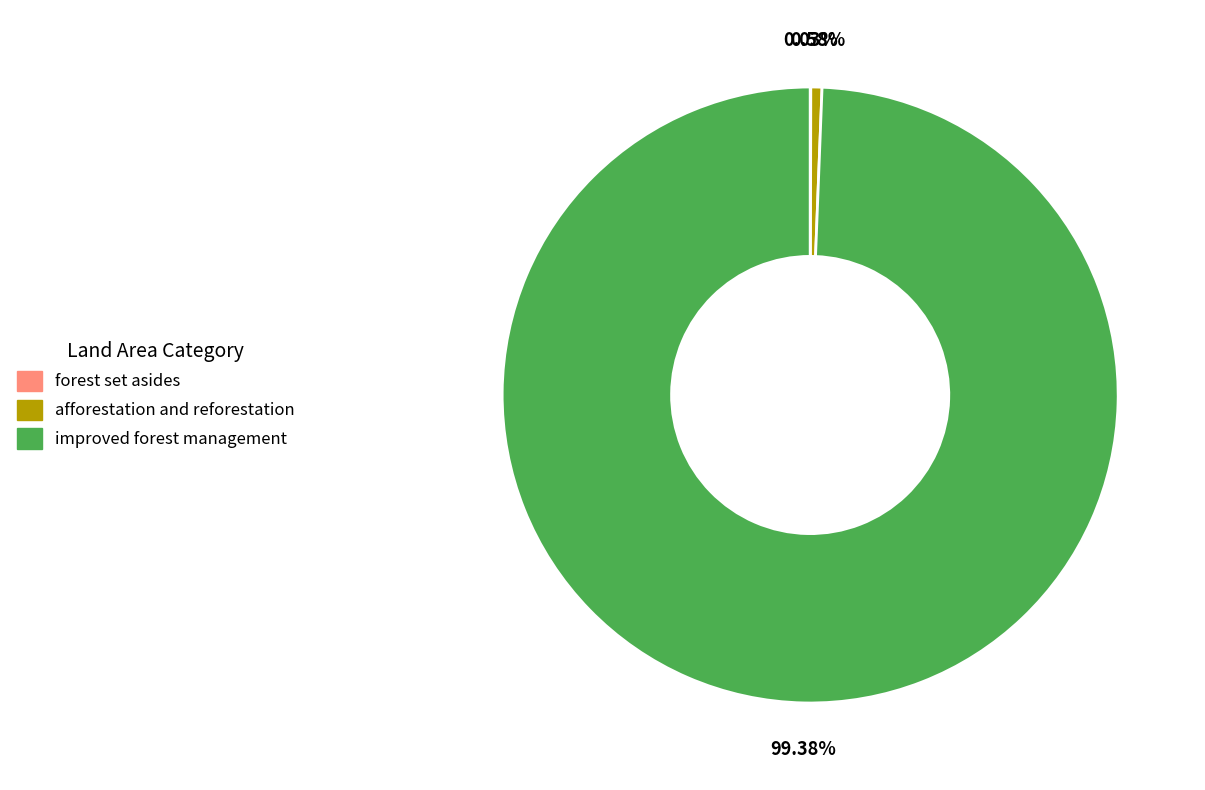

To the nearest percent, what is the difference between the largest and smallest slice percentages?

99%